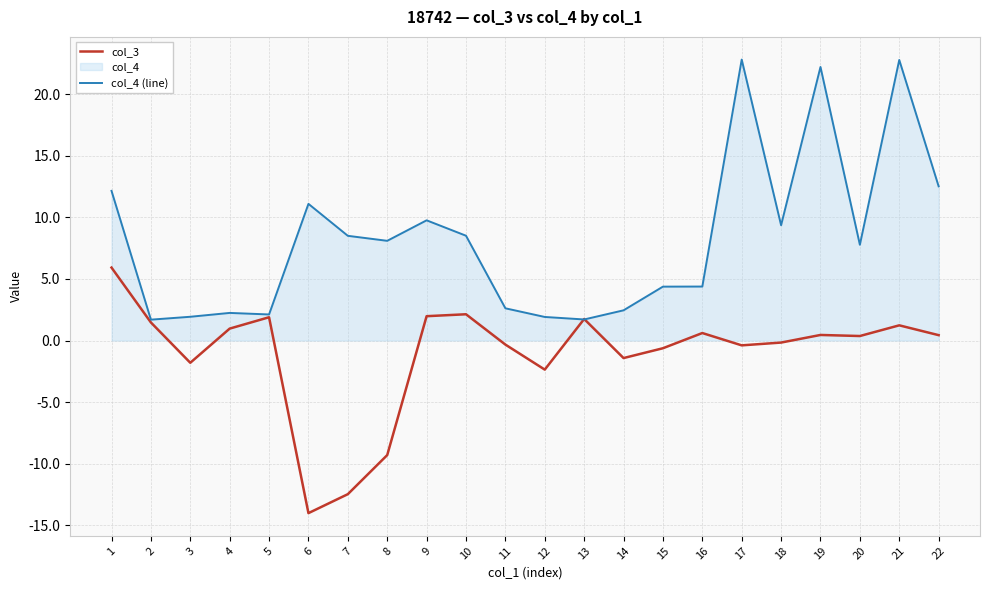

The col_3 series shows 2.3 at 13. True or false?

False